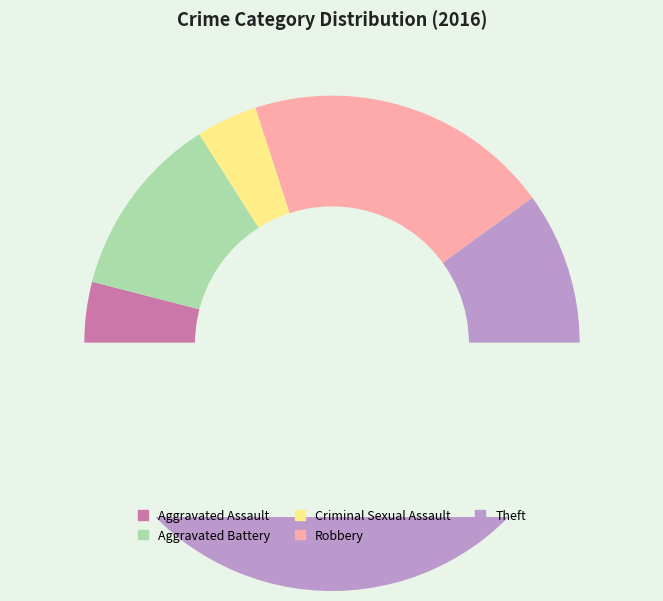

How many segments does this pie chart have?

5